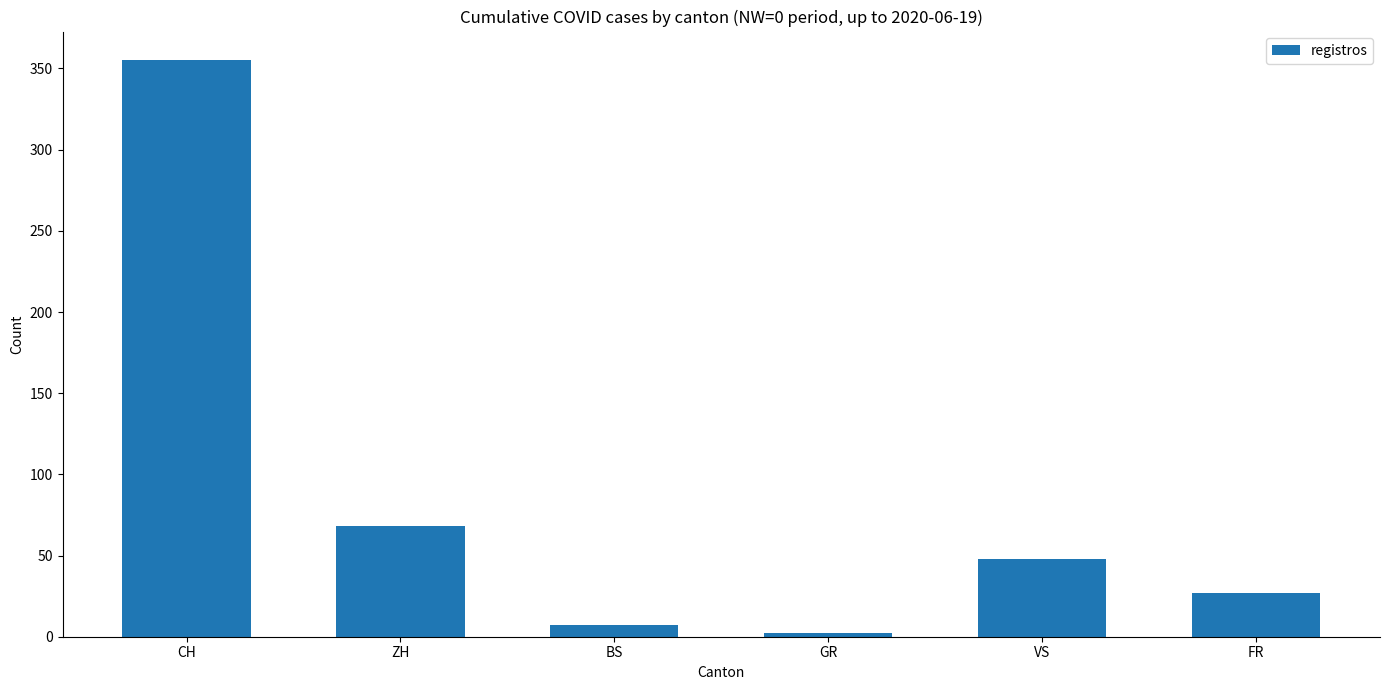

Reading left to right, what are all the values shown in this chart?

355	68	7	2	48	27